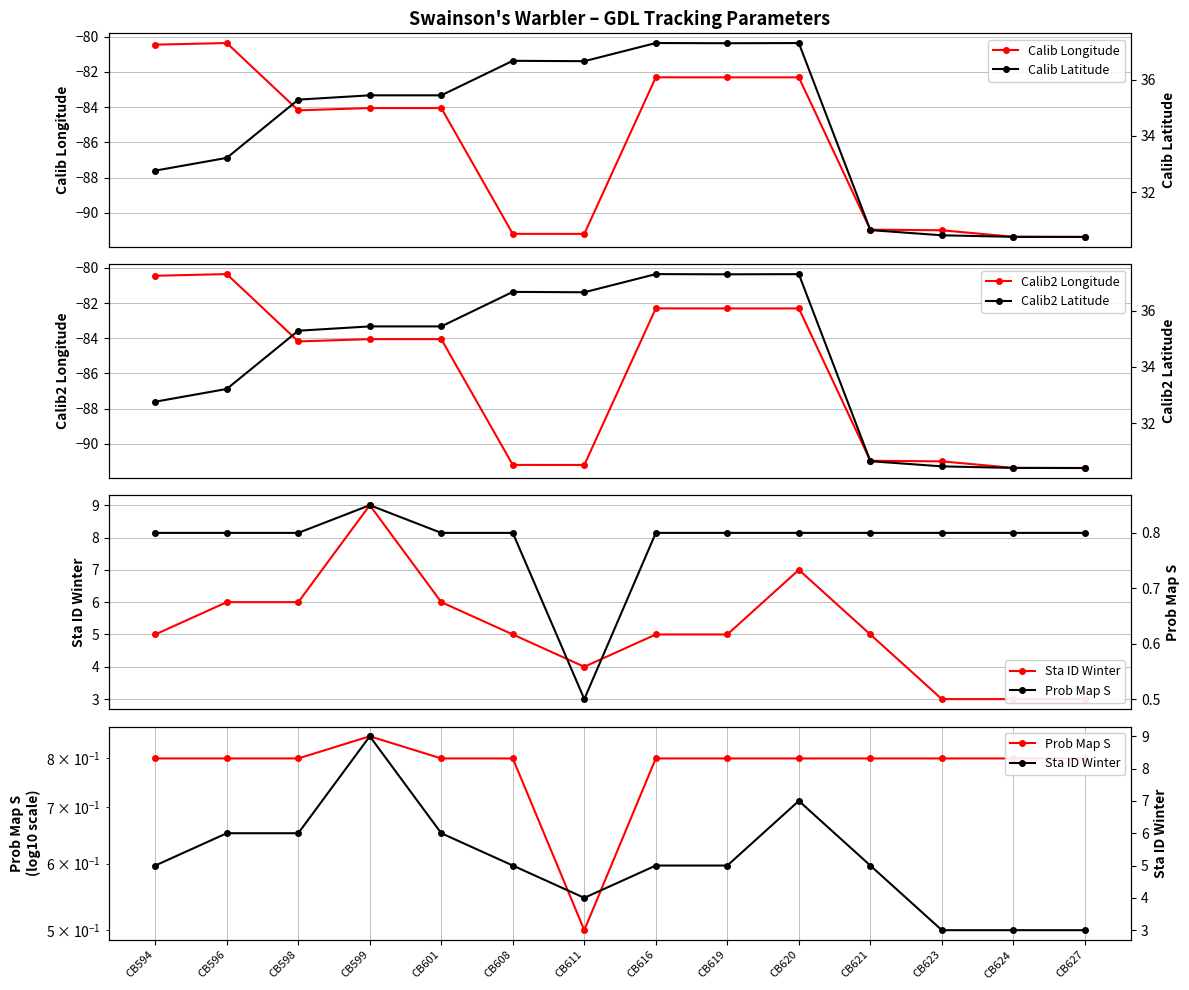

Is it true that Calib2 Latitude equals 17.1 at CB594?

False